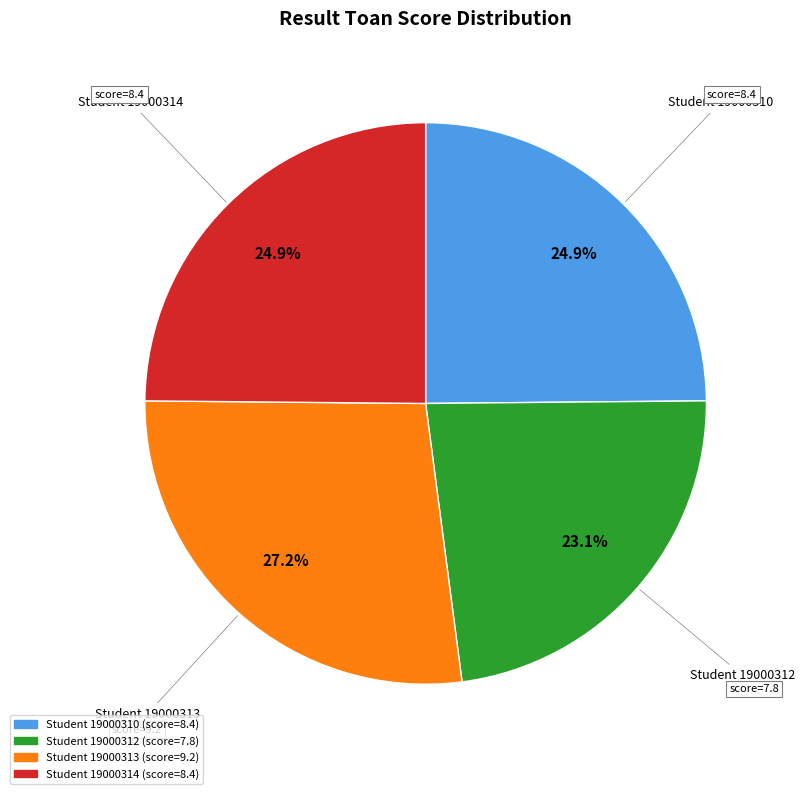

Is there any slice that represents more than half of the pie?

No